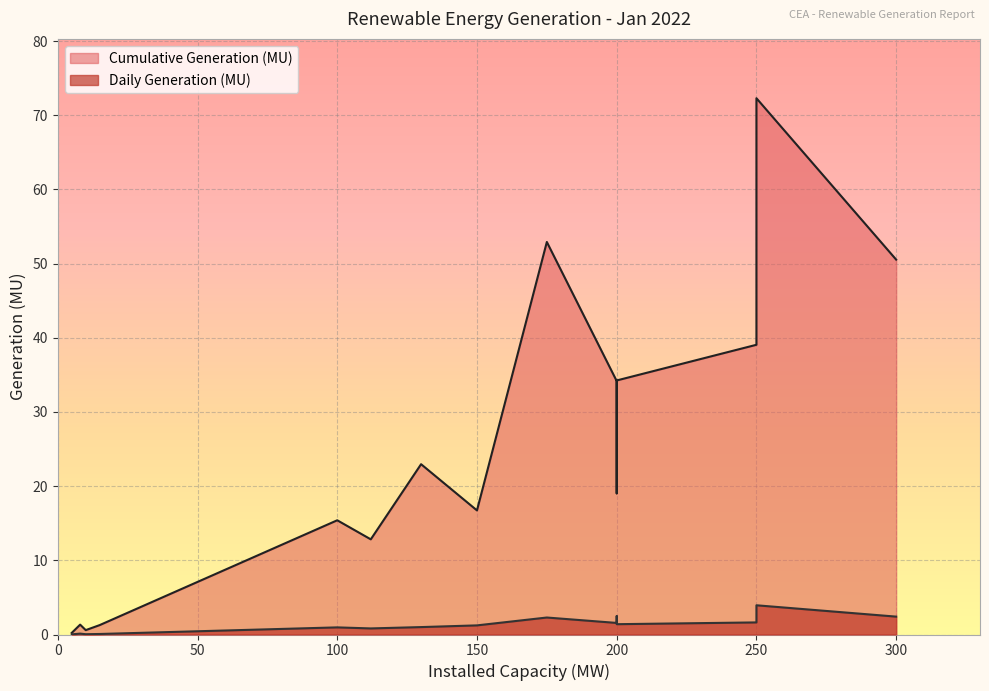

How many distinct data groups are displayed?

2